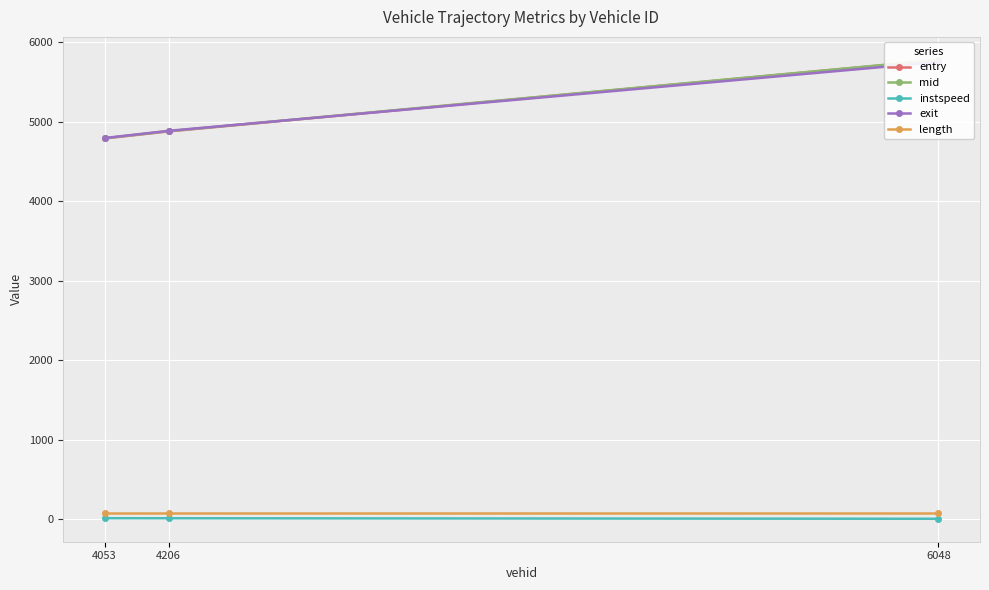

What is the average value of the mid series?

5153.0